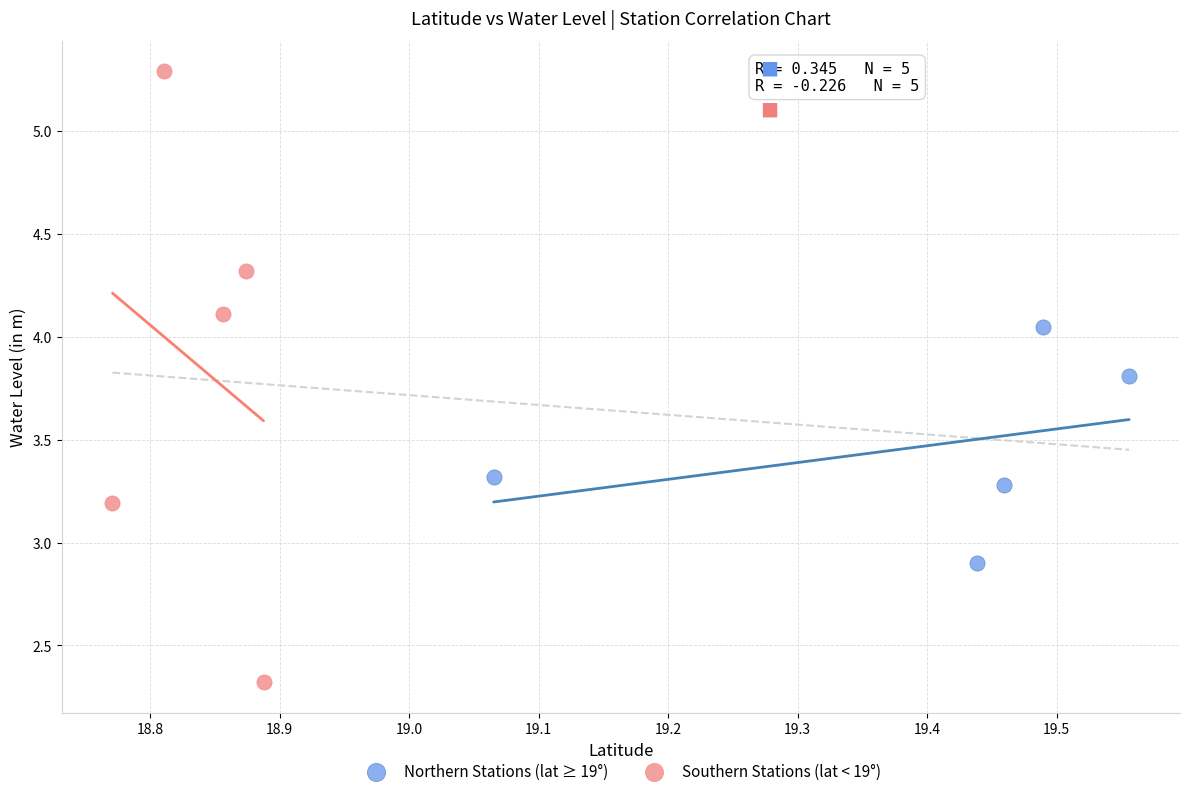

Which series reaches the maximum Y coordinate?

Southern Stations (lat < 19°)